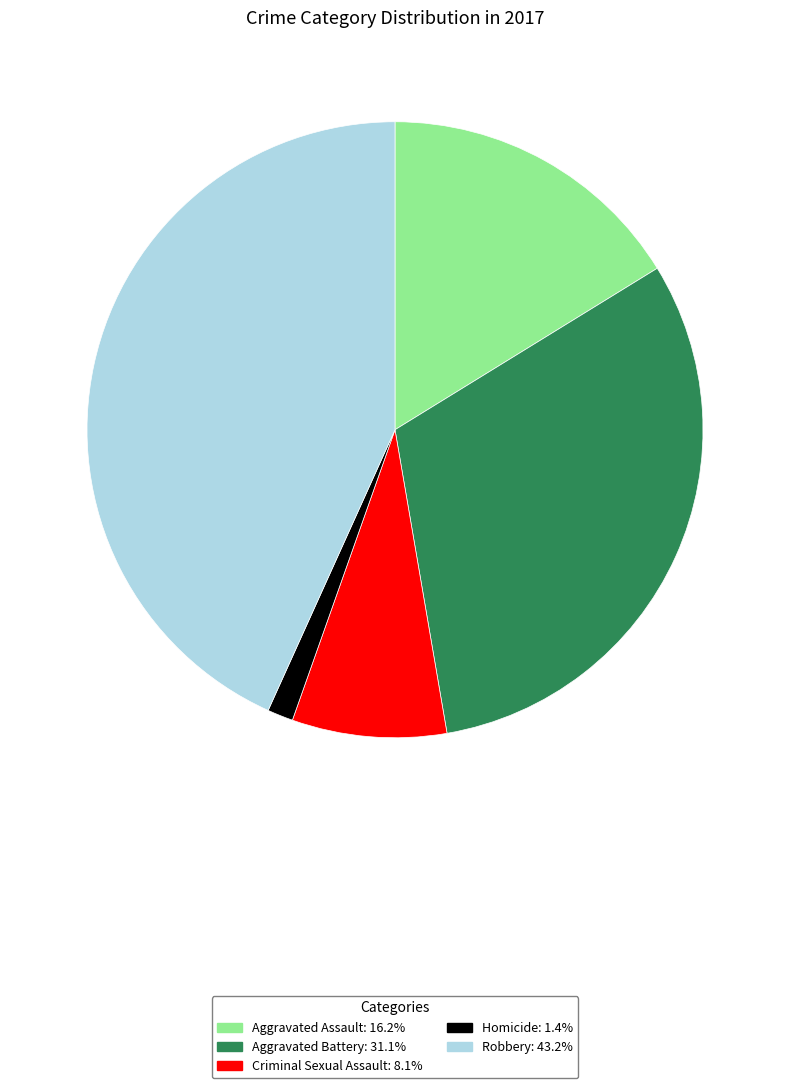

How many segments does this pie chart have?

5